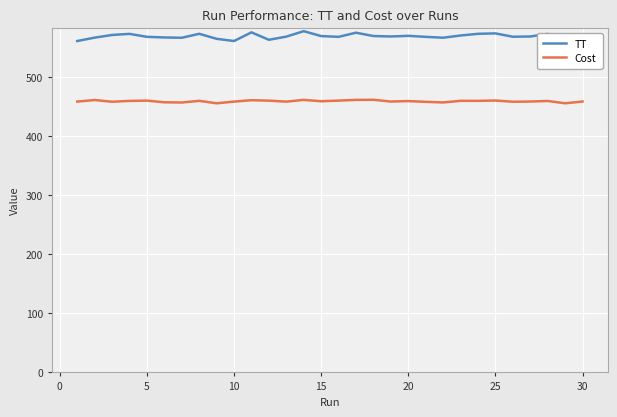

True or false: TT and Cost cross at least once.

False